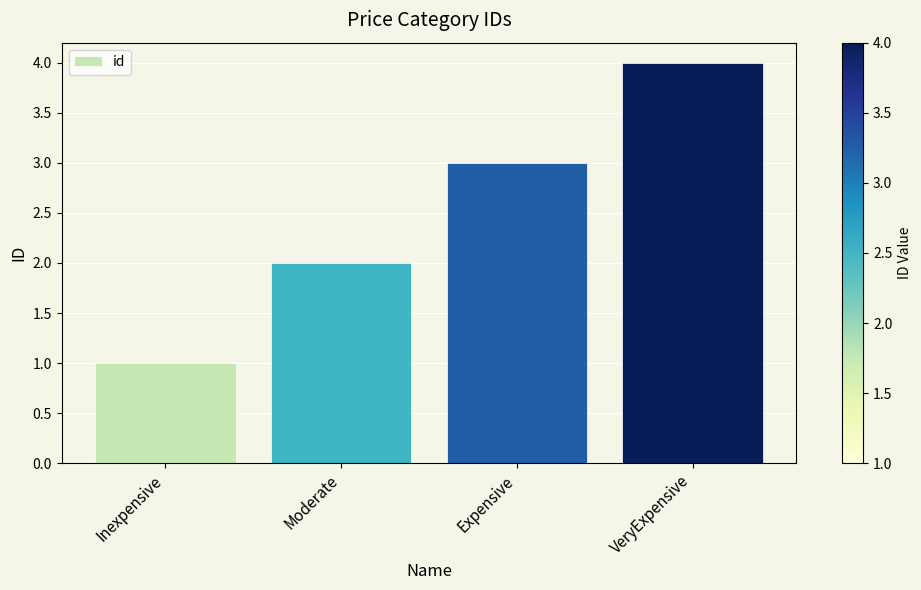

What is the difference between the values at Inexpensive and VeryExpensive?

3